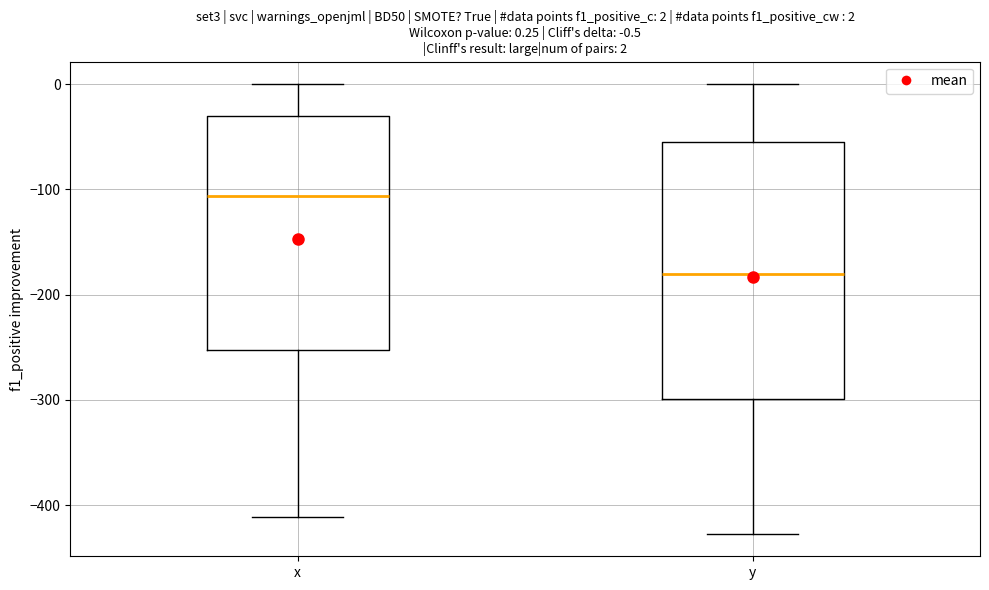

Which box has the lowest median line?

y